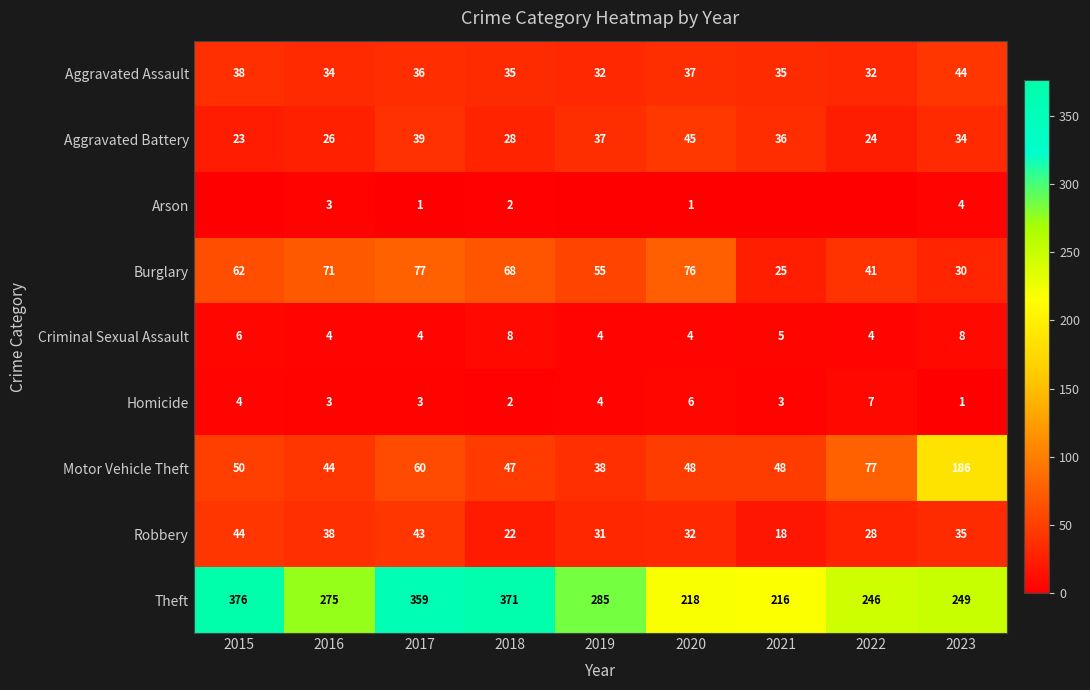

At 2023, list the series in order from smallest to largest.

Homicide, Arson, Criminal Sexual Assault, Burglary, Aggravated Battery, Robbery, Aggravated Assault, Motor Vehicle Theft, Theft